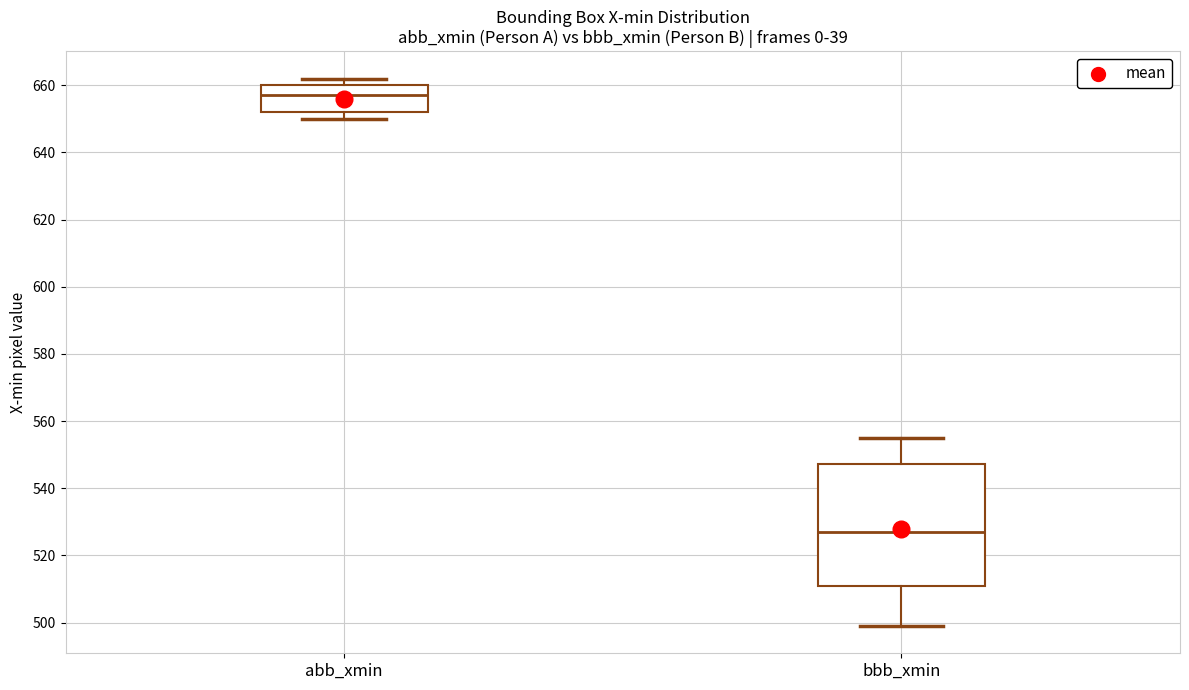

Which box's median line is the lowest?

bbb_xmin